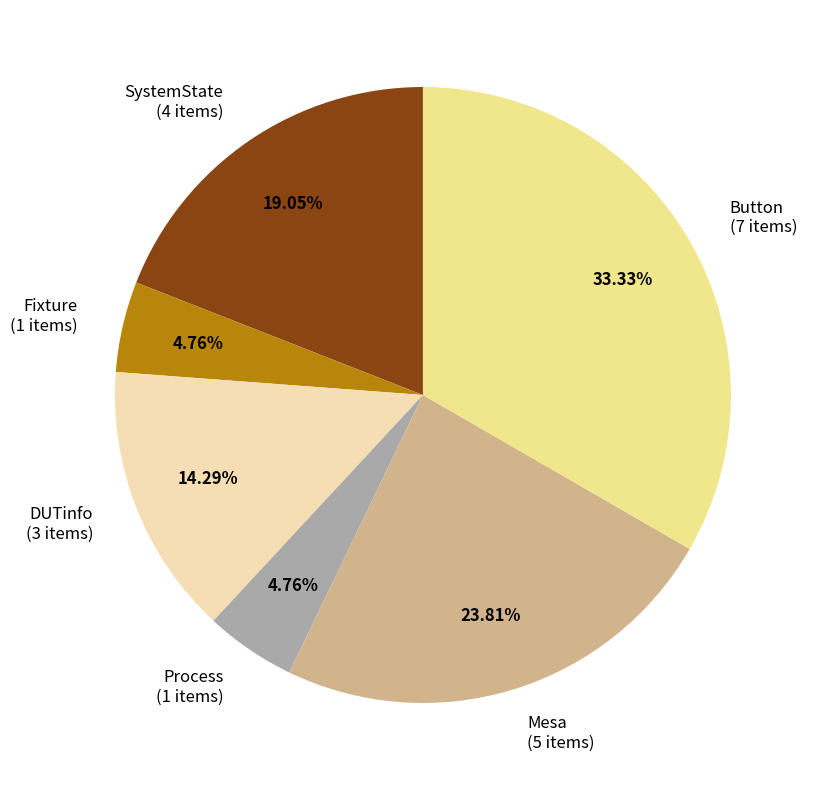

Is there a majority slice in this chart?

No